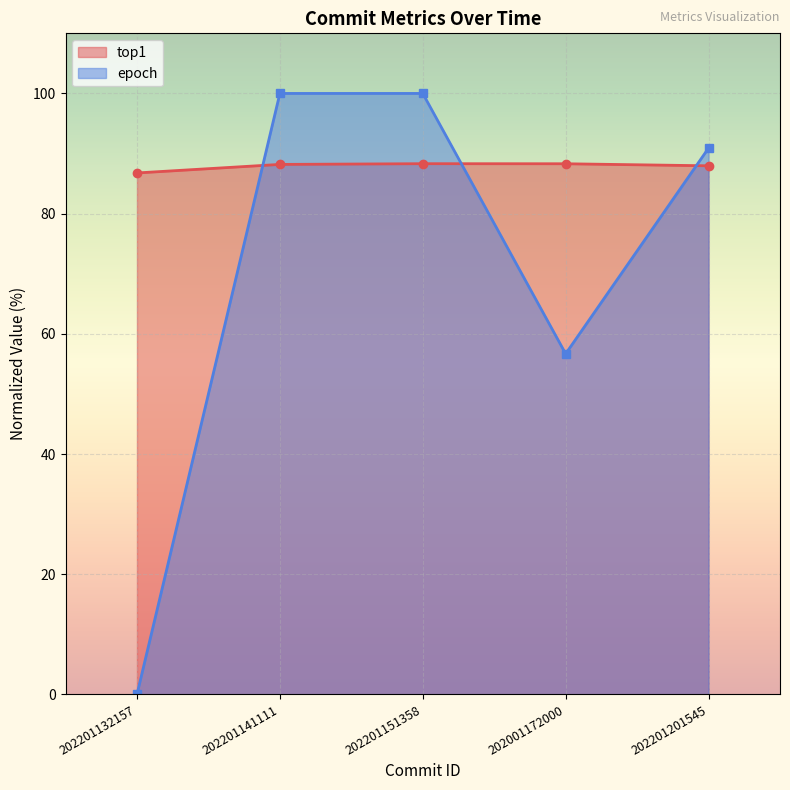

Reading left to right, extract all data points from this chart.

top1_line: 202201132157=86.8	202201141111=88.2	202201151358=88.3	202001172000=88.3	202201201545=88.0
epoch_line: 202201132157=0.0	202201141111=100.0	202201151358=100.0	202001172000=56.7	202201201545=90.9